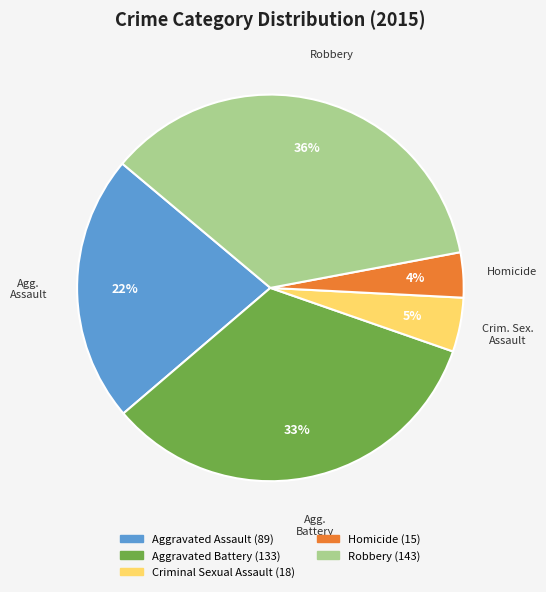

To the nearest percent, what percentage of the pie is Robbery?

36%